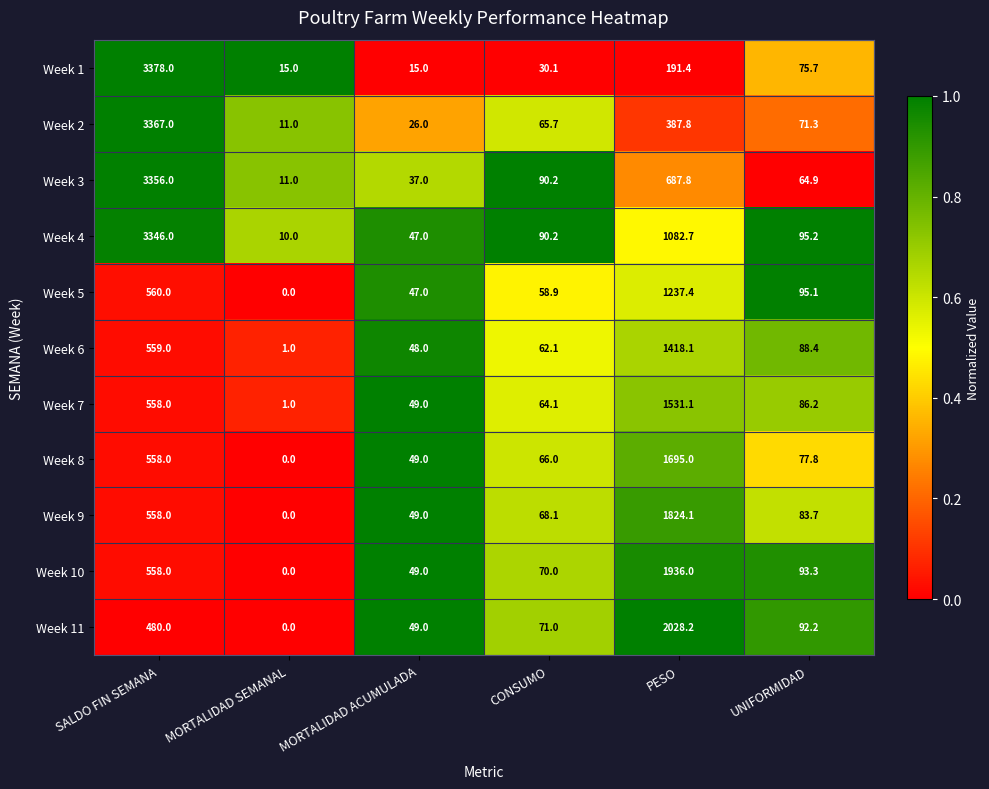

List the series in order of their peak value, highest first.

Week 1, Week 2, Week 3, Week 4, Week 11, Week 10, Week 9, Week 8, Week 7, Week 6, Week 5